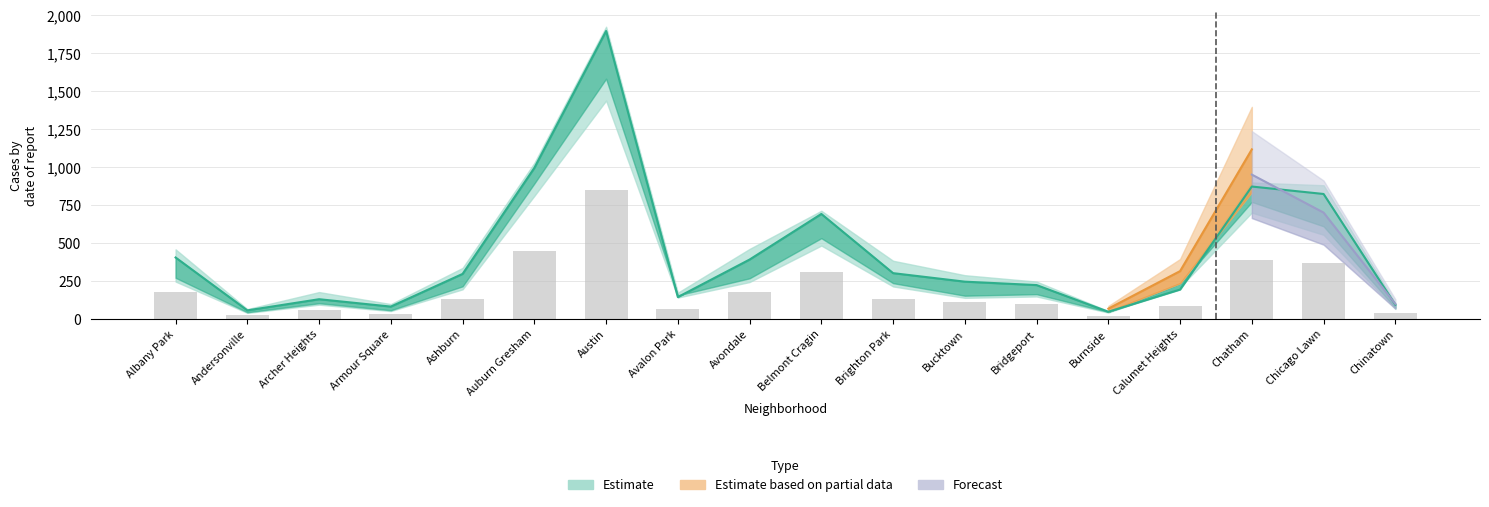

How many data points in 2019 are above 276?

8